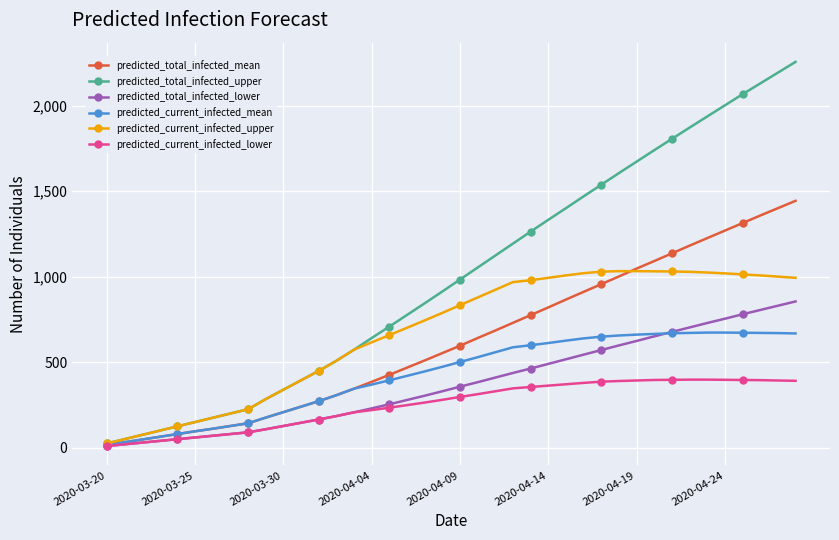

List the series in order of their peak value, highest first.

predicted_total_infected_upper, predicted_total_infected_mean, predicted_current_infected_upper, predicted_total_infected_lower, predicted_current_infected_mean, predicted_current_infected_lower